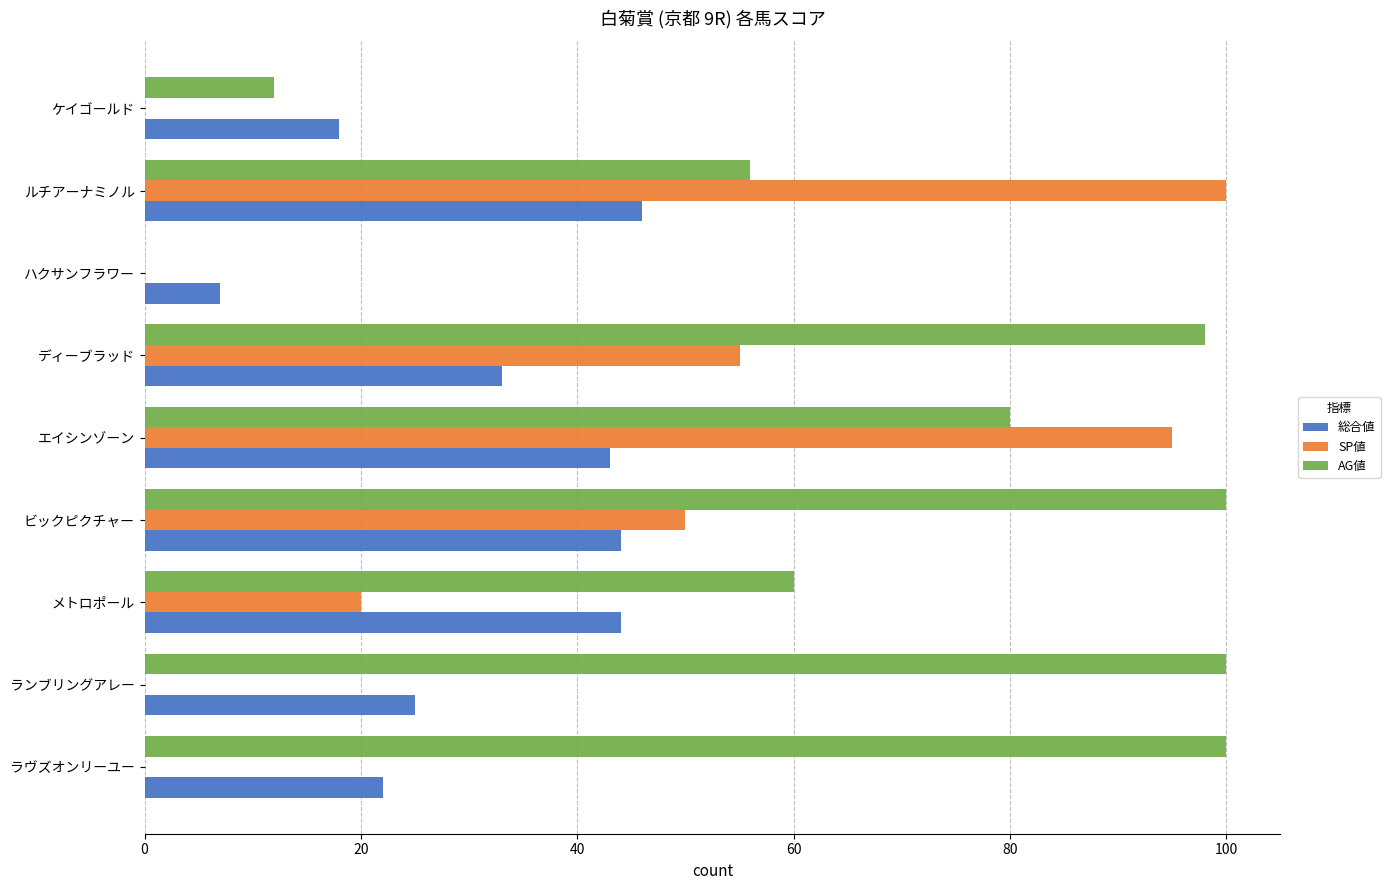

What is the approximate value of AG値 at ケイゴールド?

12